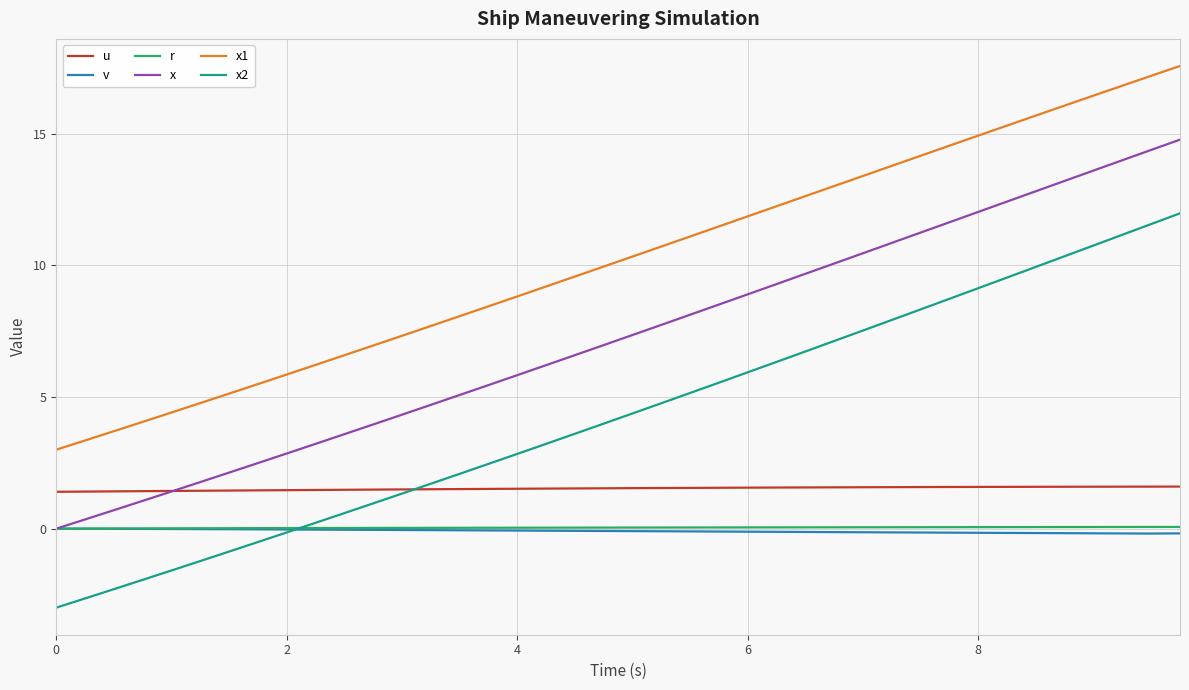

How many positive values does the x series have?

39